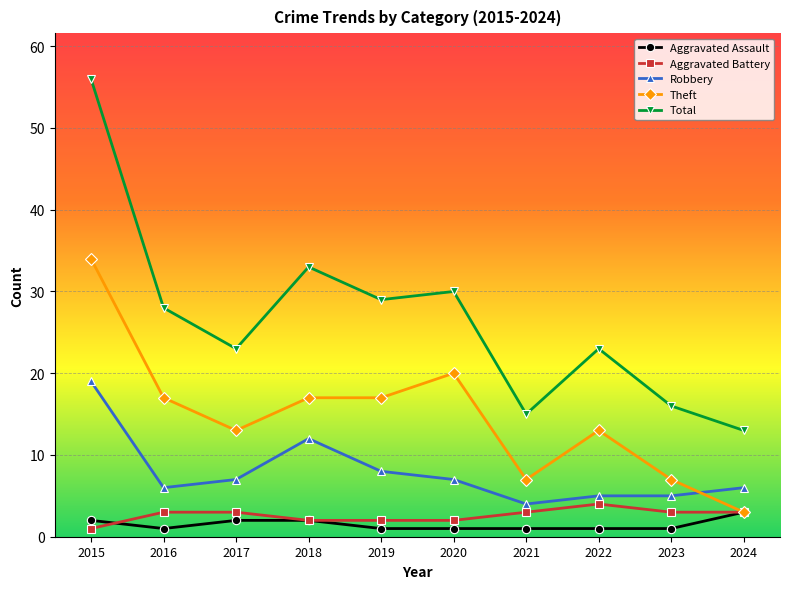

At which category does Robbery reach its first local peak?

2018